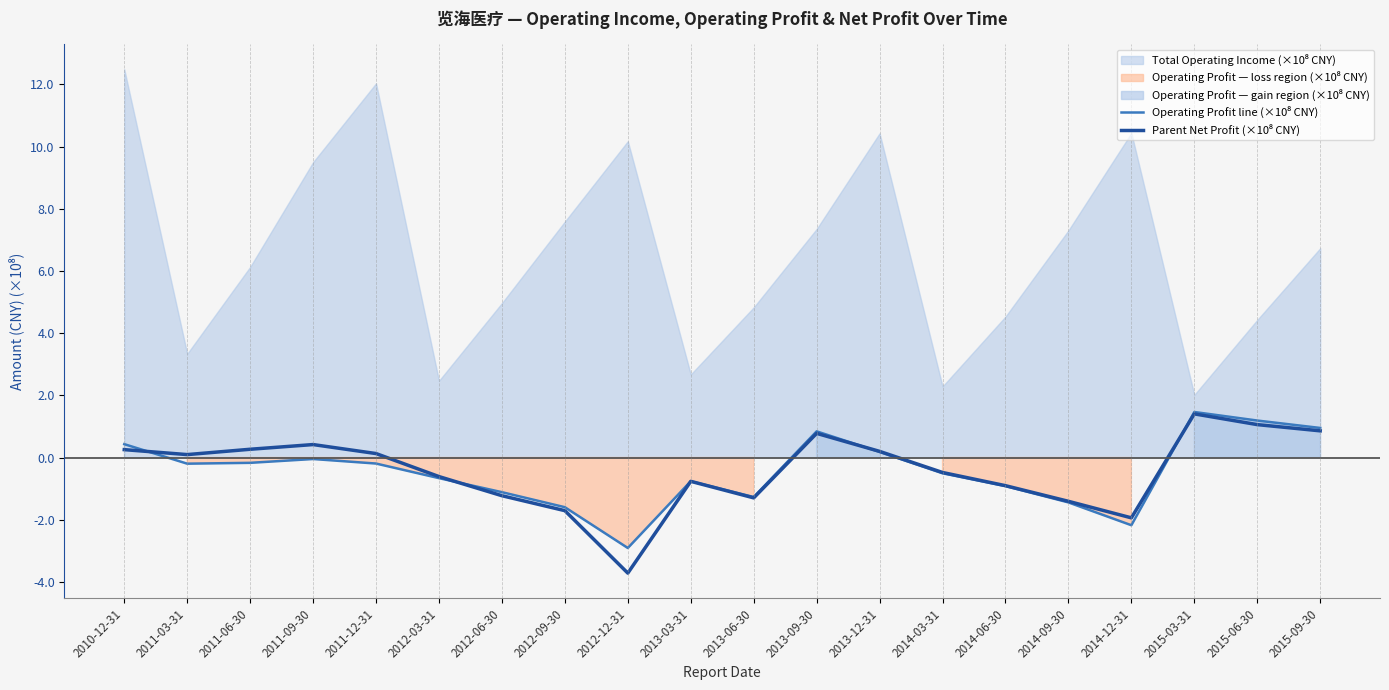

What is the label of the 9th point from the right?

2013-09-30